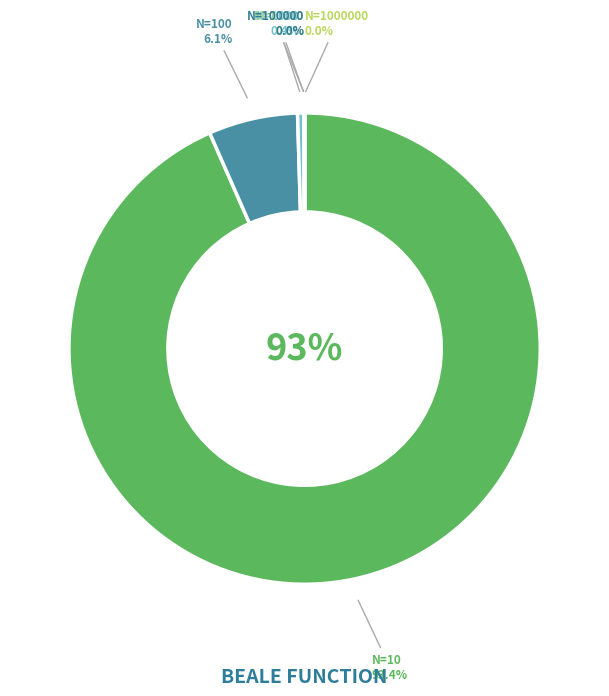

Which category accounts for the majority?

10